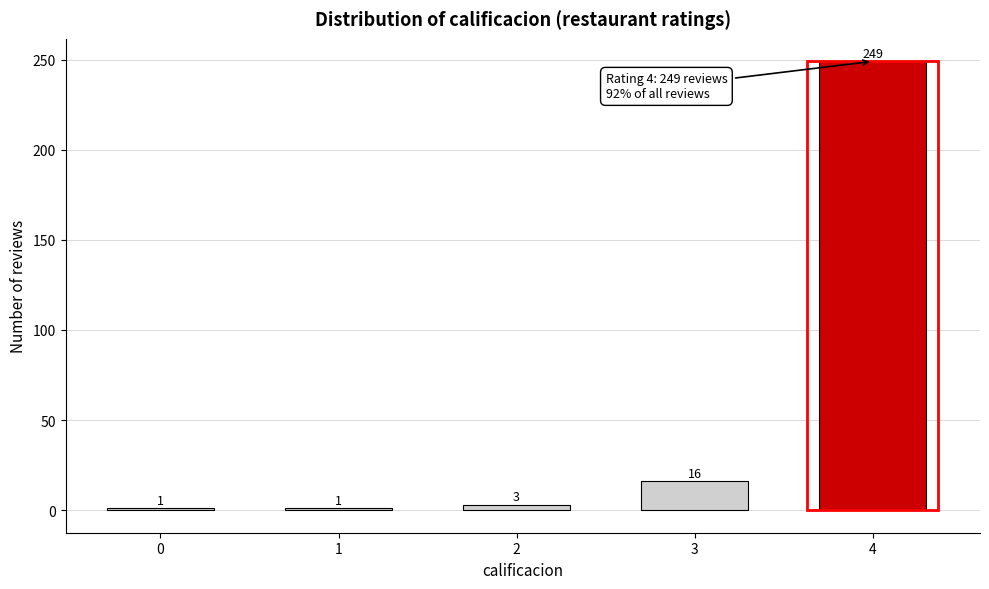

Reading left to right, transcribe all the data shown in this chart.

1	1	3	16	249